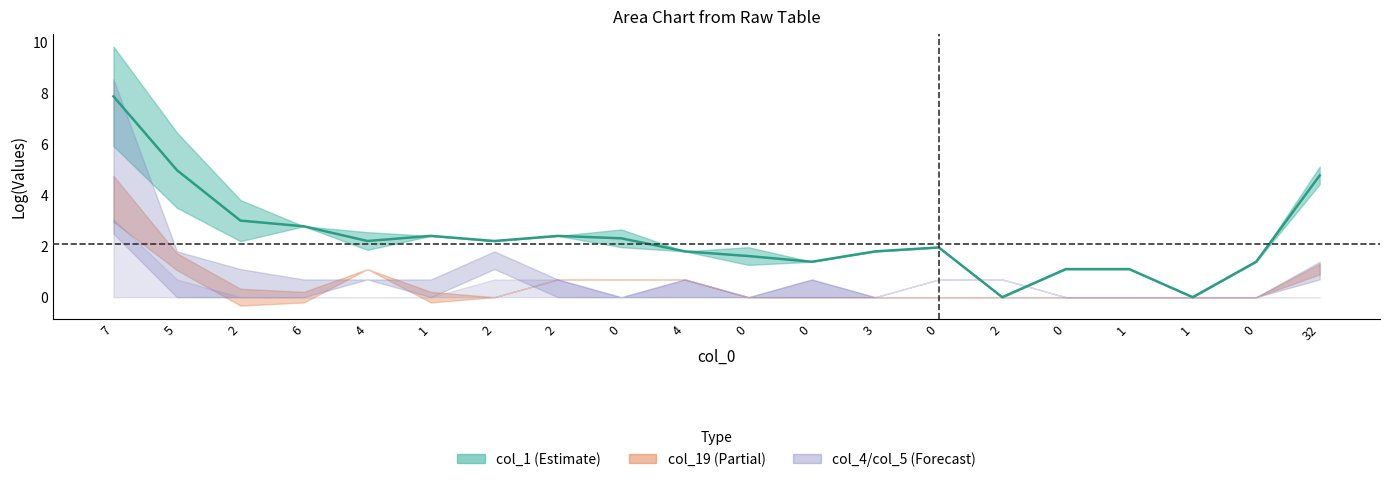

Rank the categories by value from highest to lowest.

7, 5, 32, 2, 6, 1, 2, 0, 4, 2, 0, 4, 3, 0, 0, 0, 0, 1, 2, 1